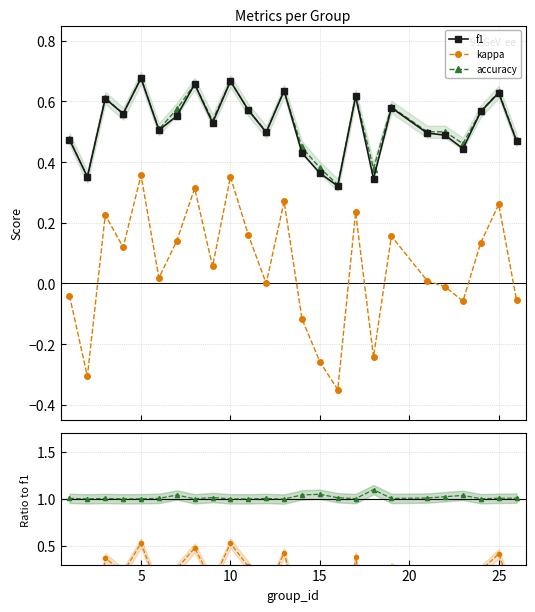

True or false: f1 and kappa intersect in this chart.

False